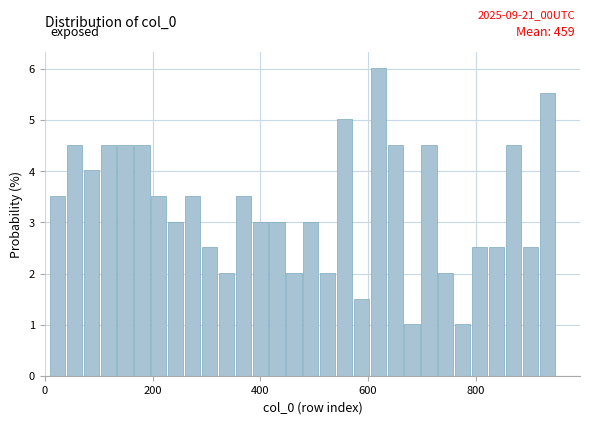

Around what value on the x-axis is the tallest bar? Give the approximate position of its centre, as read against the axis.

620